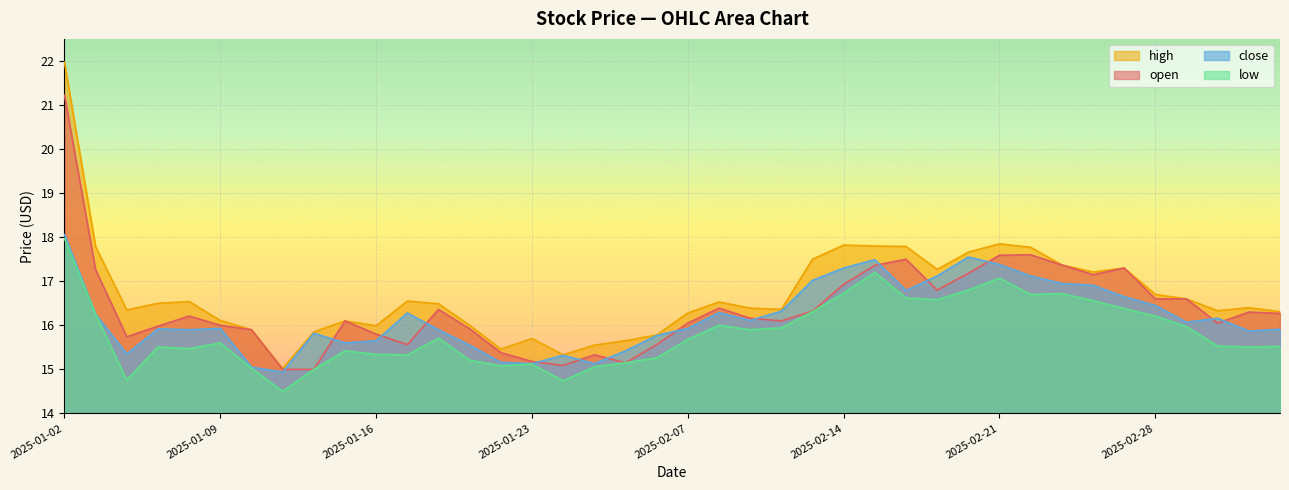

Which category has the lowest value across all series?

2025-01-13